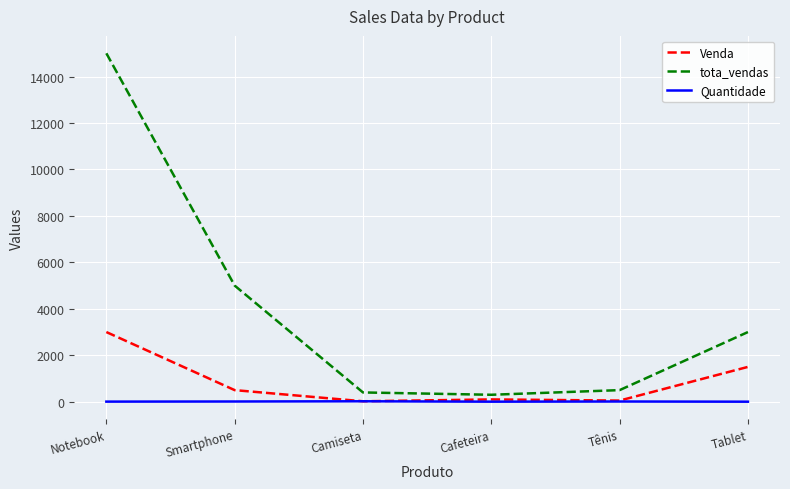

Which series changed the most between Cafeteira and Tablet?

tota_vendas